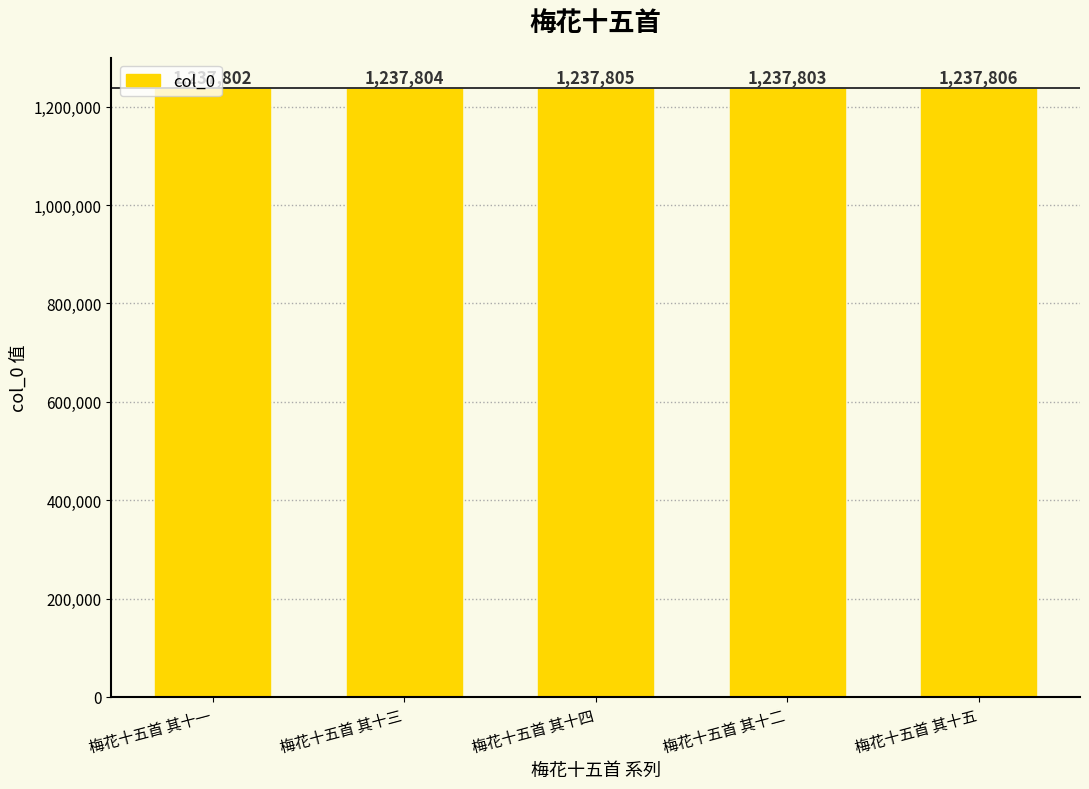

List the labels in order of value, smallest first.

梅花十五首 其十一, 梅花十五首 其十二, 梅花十五首 其十三, 梅花十五首 其十四, 梅花十五首 其十五